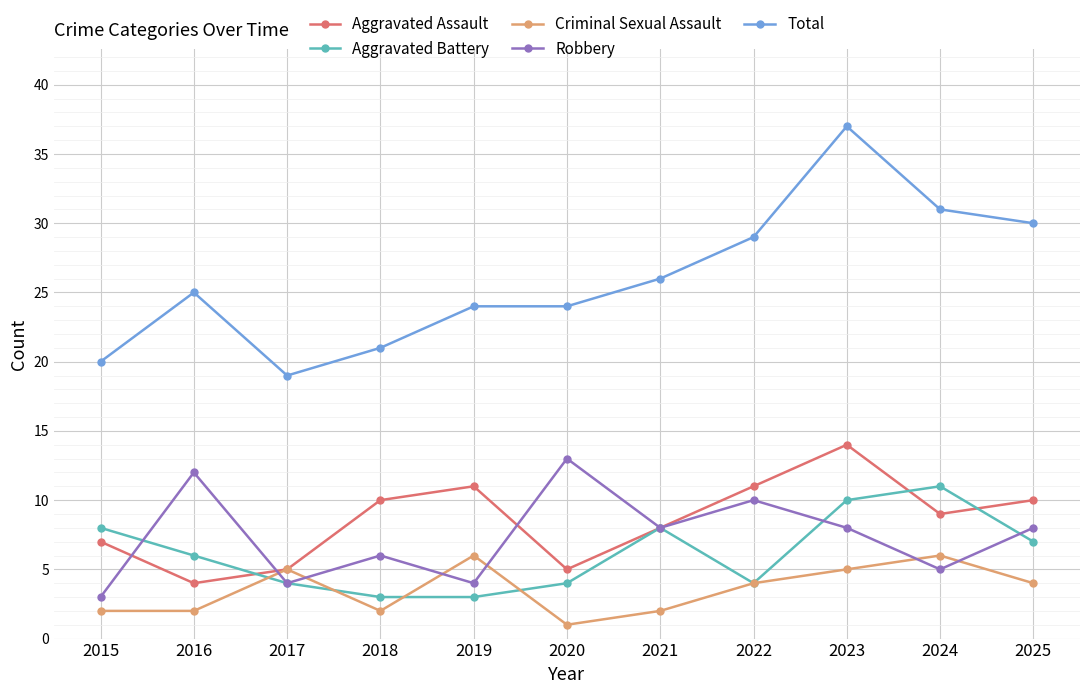

Count the number of data series in this chart.

5